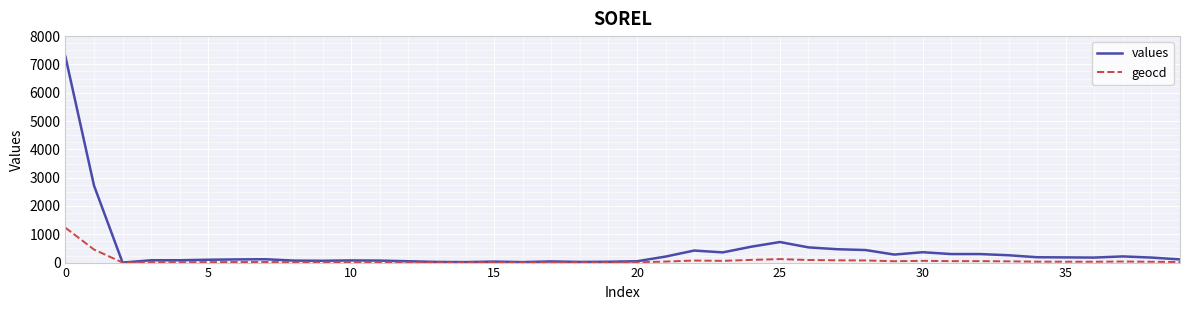

Which series has the largest total across all categories?

values